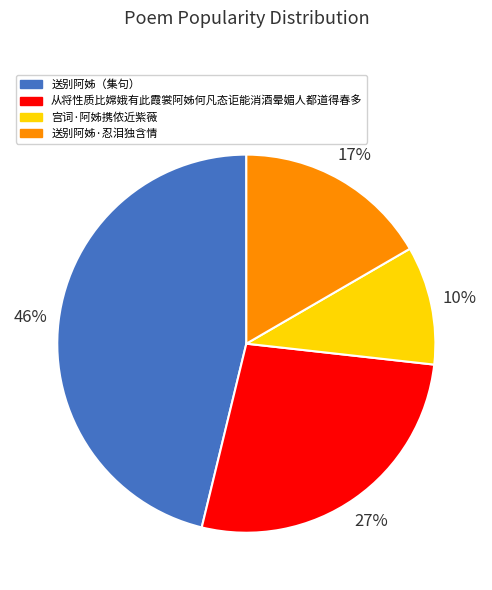

To the nearest percent, what is the difference between the 从将性质比嫦娥有此霞裳阿姊何凡态讵能消酒晕媚人都道得春多 and 送别阿姊·忍泪独含情 slice percentages?

10%